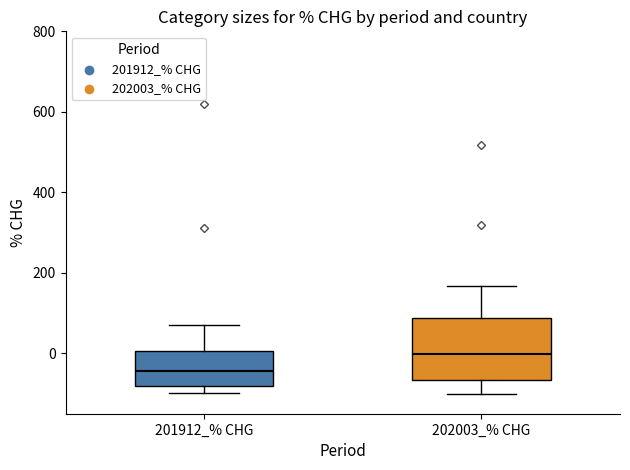

Reading left to right, read every box against the y-axis: the position of its median line, the range the box covers, and the ends of its whiskers. The values are not printed on the chart, so give them approximately, as read against the axis.

201912_% CHG: median -40, box -80 to 0, whiskers -100 to 80
202003_% CHG: median 0, box -60 to 80, whiskers -100 to 160